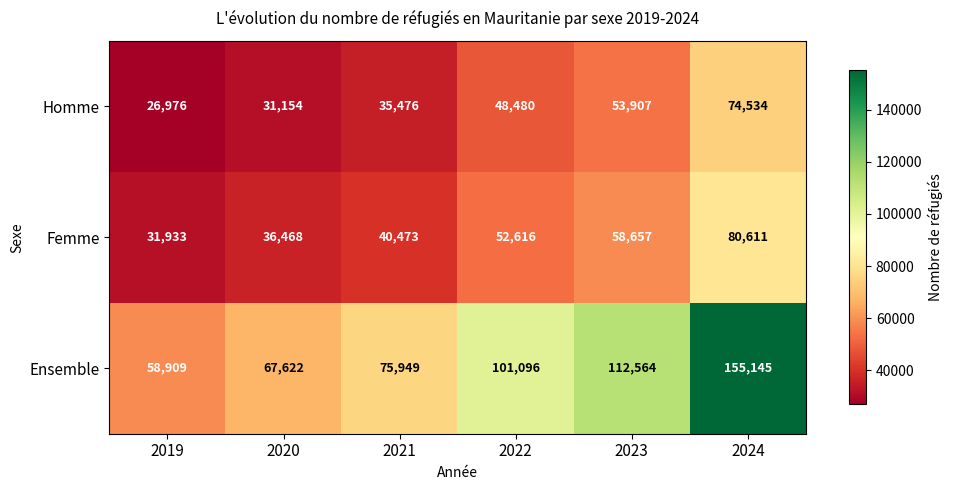

Between 2023 and 2024, which series saw the biggest shift?

Ensemble